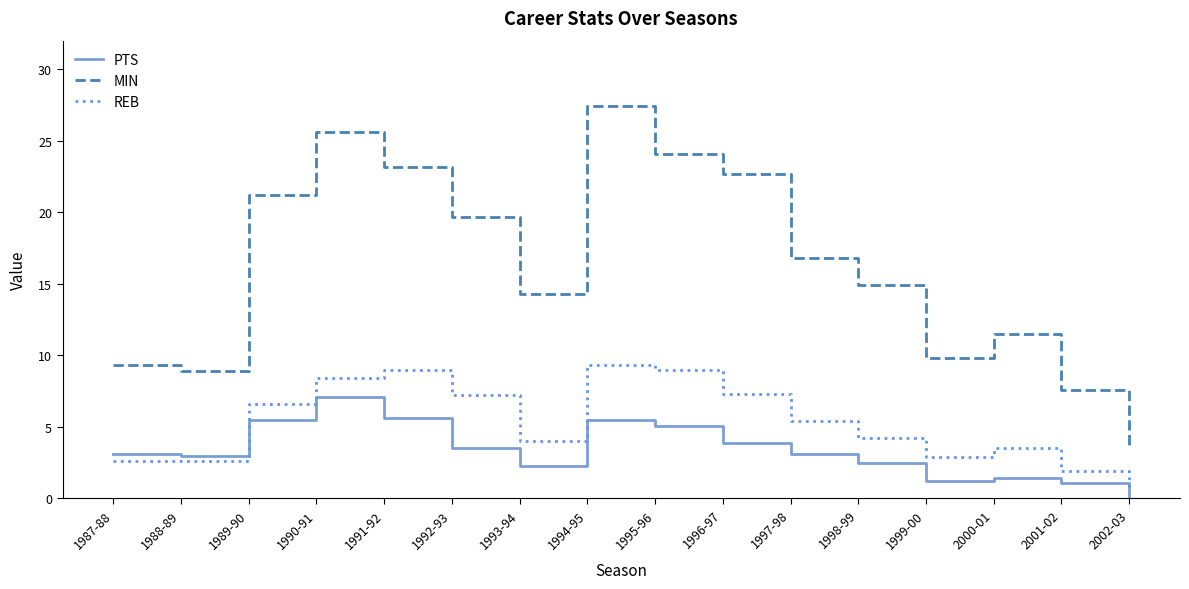

True or false: REB has more than 2 points higher than both neighbors.

True